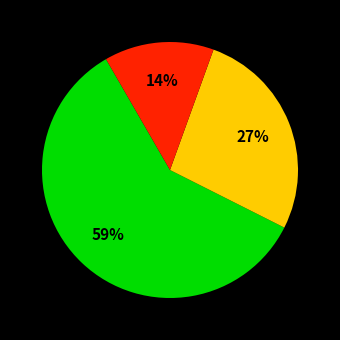

Is there a majority slice in this chart?

Yes